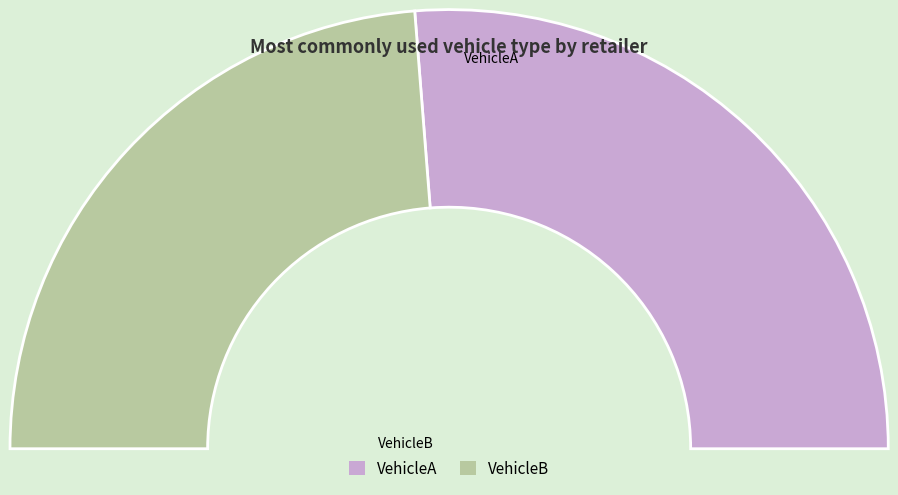

Count the number of slices in the pie.

2